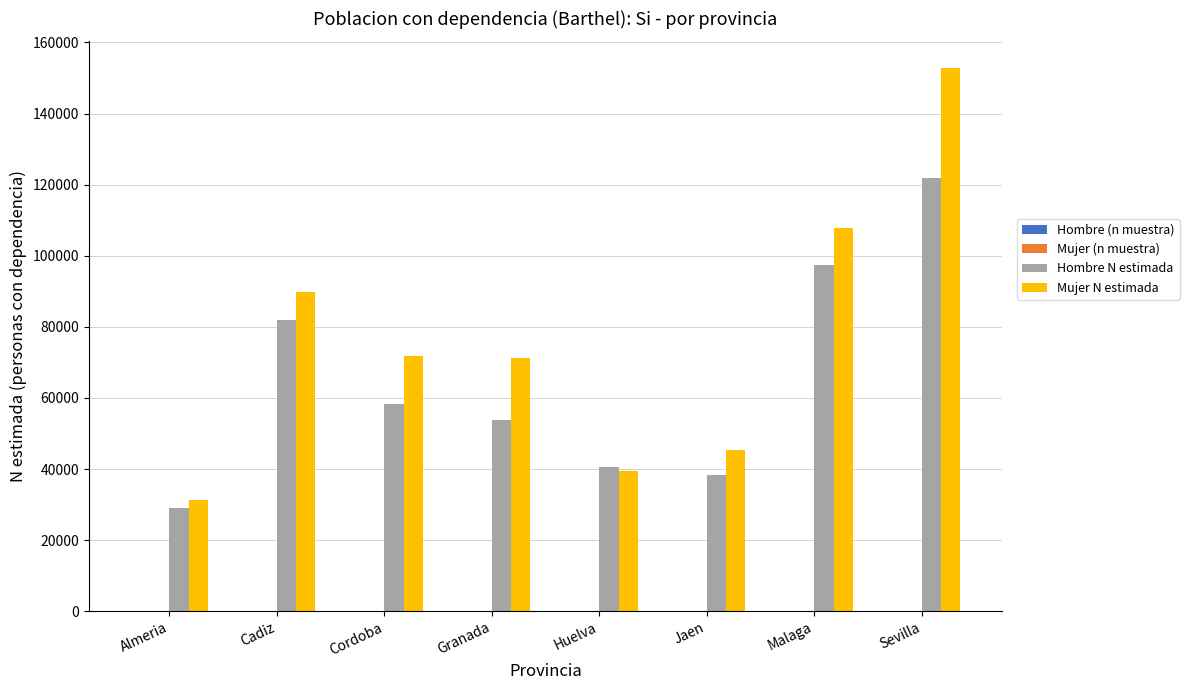

Is it true that Mujer N estimada equals 146258 at Cadiz?

False